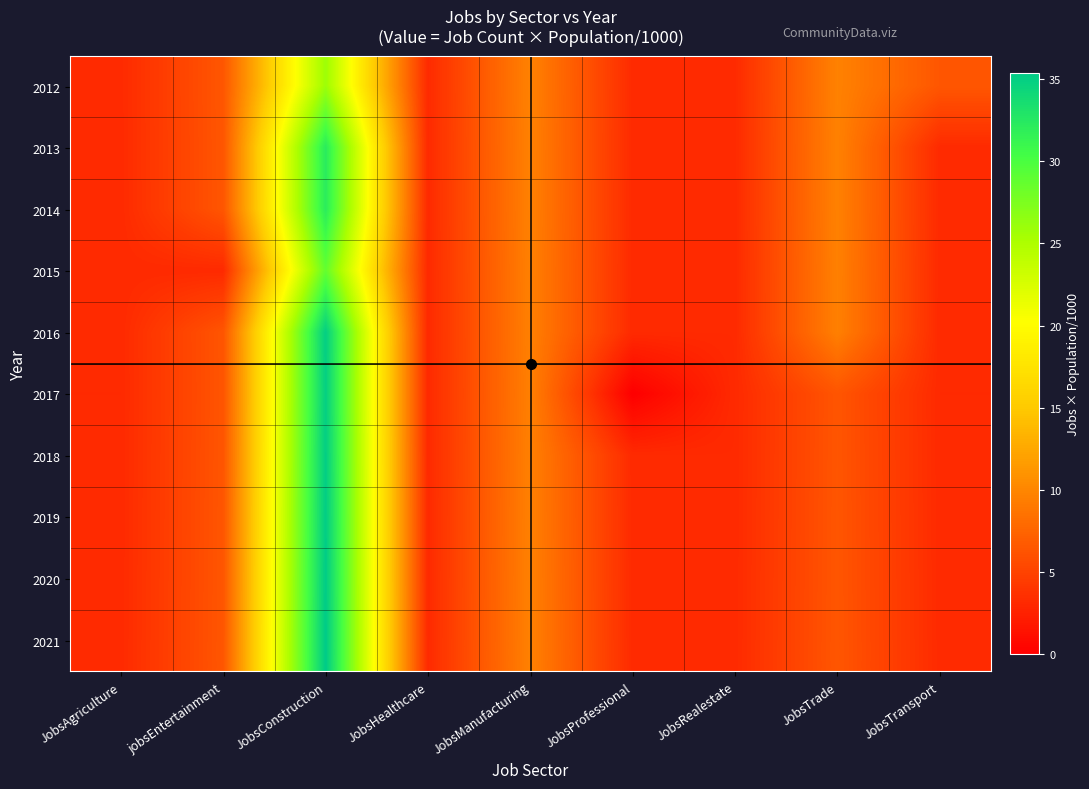

Reading left to right, extract all data points from this chart.

2012: JobsAgriculture=3.2	jobsEntertainment=6.5	JobsConstruction=25.9	JobsHealthcare=3.2	JobsManufacturing=9.7	JobsProfessional=3.2	JobsRealestate=3.2	JobsTrade=9.7	JobsTransport=6.5
2013: JobsAgriculture=3.2	jobsEntertainment=6.4	JobsConstruction=32.2	JobsHealthcare=3.2	JobsManufacturing=9.7	JobsProfessional=3.2	JobsRealestate=3.2	JobsTrade=9.7	JobsTransport=3.2
2014: JobsAgriculture=3.2	jobsEntertainment=6.4	JobsConstruction=32.1	JobsHealthcare=3.2	JobsManufacturing=9.6	JobsProfessional=3.2	JobsRealestate=3.2	JobsTrade=9.6	JobsTransport=3.2
2015: JobsAgriculture=3.2	jobsEntertainment=3.2	JobsConstruction=28.8	JobsHealthcare=3.2	JobsManufacturing=9.6	JobsProfessional=3.2	JobsRealestate=3.2	JobsTrade=9.6	JobsTransport=3.2
2016: JobsAgriculture=3.2	jobsEntertainment=6.4	JobsConstruction=35.1	JobsHealthcare=3.2	JobsManufacturing=9.6	JobsProfessional=3.2	JobsRealestate=3.2	JobsTrade=9.6	JobsTransport=3.2
2017: JobsAgriculture=3.2	jobsEntertainment=6.4	JobsConstruction=35.0	JobsHealthcare=3.2	JobsManufacturing=9.5	JobsProfessional=0.0	JobsRealestate=3.2	JobsTrade=6.4	JobsTransport=3.2
2018: JobsAgriculture=3.2	jobsEntertainment=6.4	JobsConstruction=35.1	JobsHealthcare=3.2	JobsManufacturing=9.6	JobsProfessional=3.2	JobsRealestate=3.2	JobsTrade=6.4	JobsTransport=3.2
2019: JobsAgriculture=3.2	jobsEntertainment=6.4	JobsConstruction=35.2	JobsHealthcare=3.2	JobsManufacturing=9.6	JobsProfessional=3.2	JobsRealestate=3.2	JobsTrade=6.4	JobsTransport=3.2
2020: JobsAgriculture=3.2	jobsEntertainment=6.4	JobsConstruction=35.3	JobsHealthcare=3.2	JobsManufacturing=9.6	JobsProfessional=3.2	JobsRealestate=3.2	JobsTrade=6.4	JobsTransport=3.2
2021: JobsAgriculture=3.2	jobsEntertainment=6.4	JobsConstruction=35.4	JobsHealthcare=3.2	JobsManufacturing=9.6	JobsProfessional=3.2	JobsRealestate=3.2	JobsTrade=6.4	JobsTransport=3.2